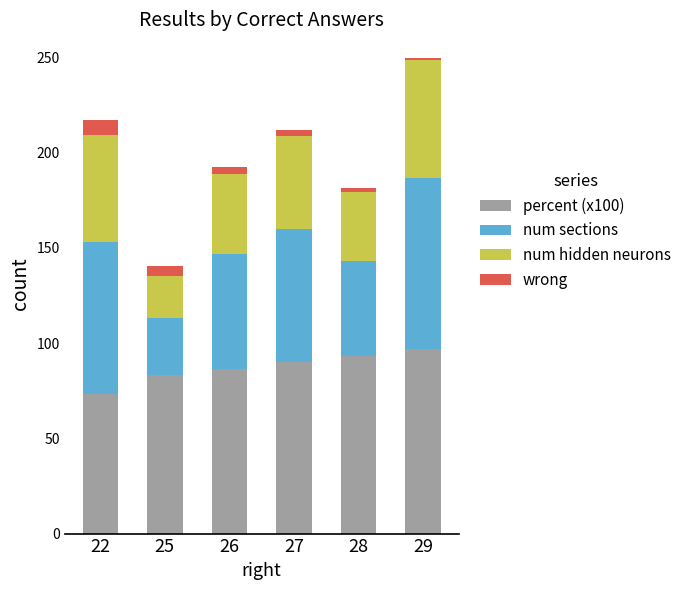

Is it true that percent (x100) equals 90.0 at 27?

True